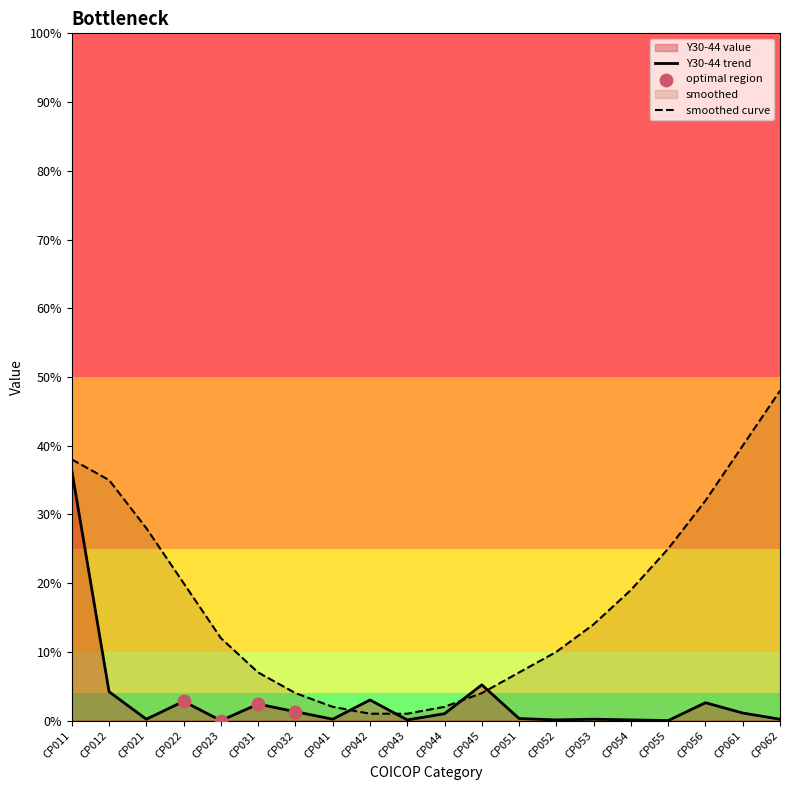

Which series contains the lowest Y value?

Y30-44 value